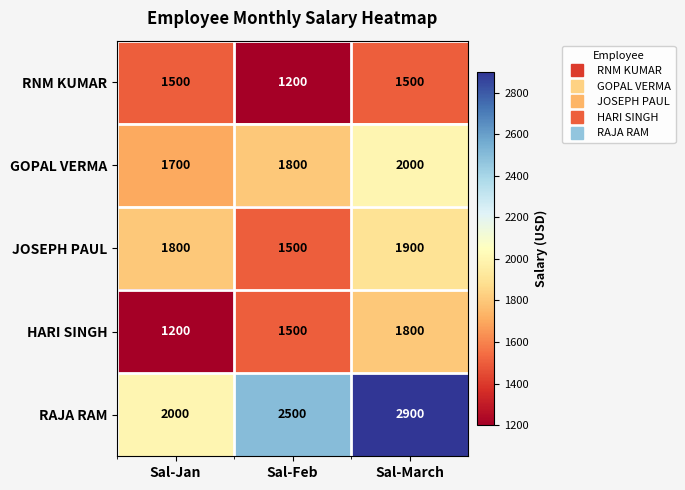

What is the maximum value shown in the chart?

2900